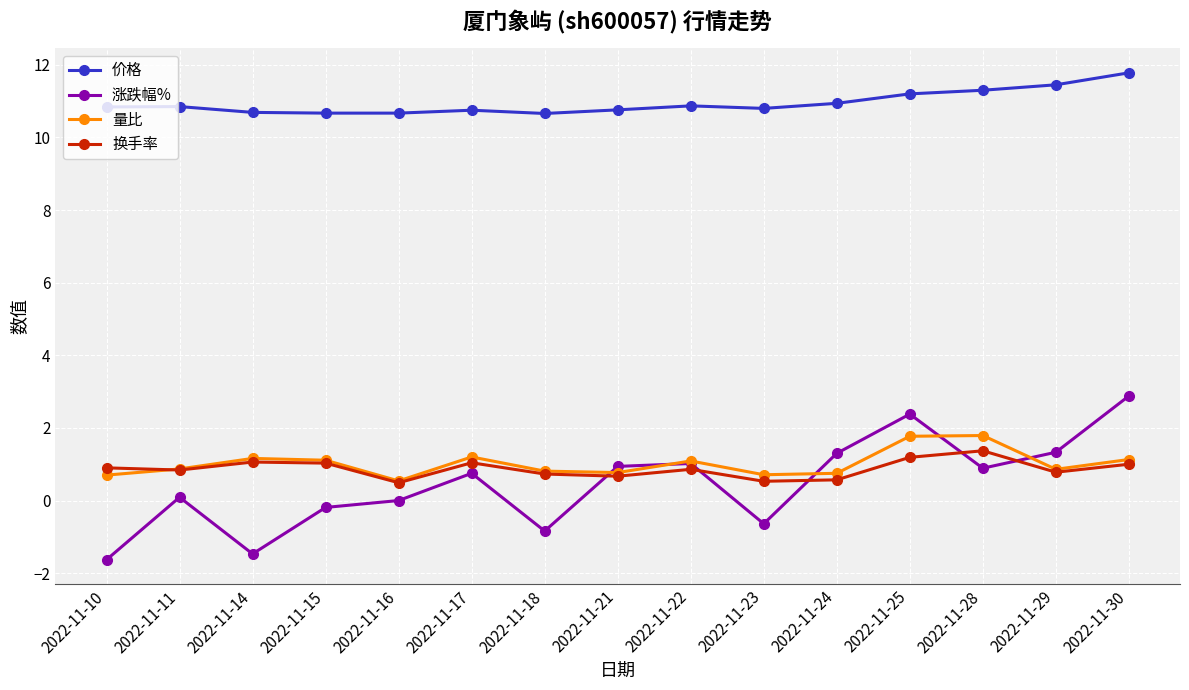

What are all the series names shown in the legend?

价格, 涨跌幅%, 量比, 换手率